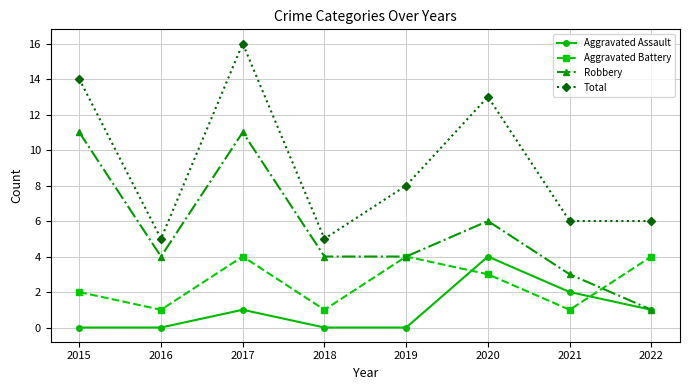

How many interior local valleys does the Aggravated Battery series have?

3